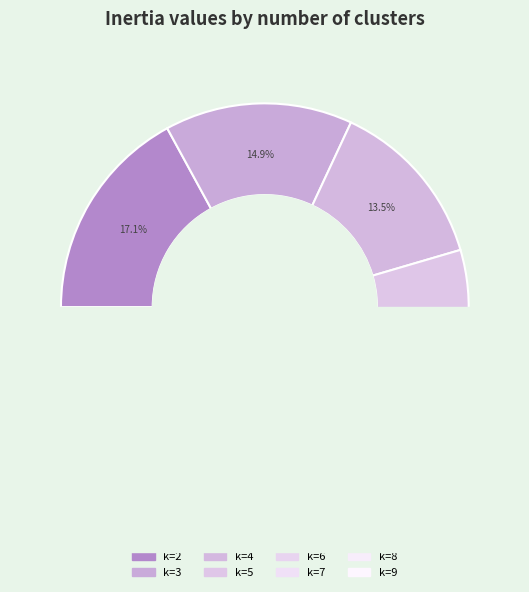

Approximately how many times larger is the value at 4 compared to 9?

1.4